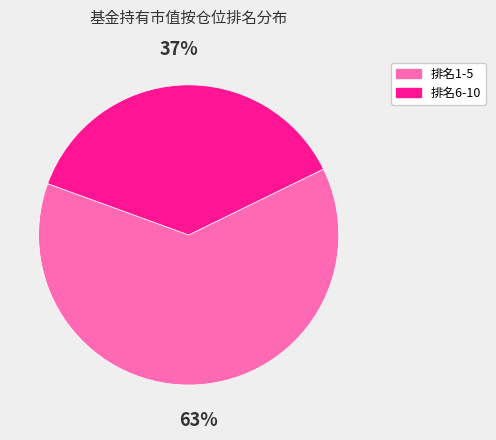

Count the number of slices in the pie.

2